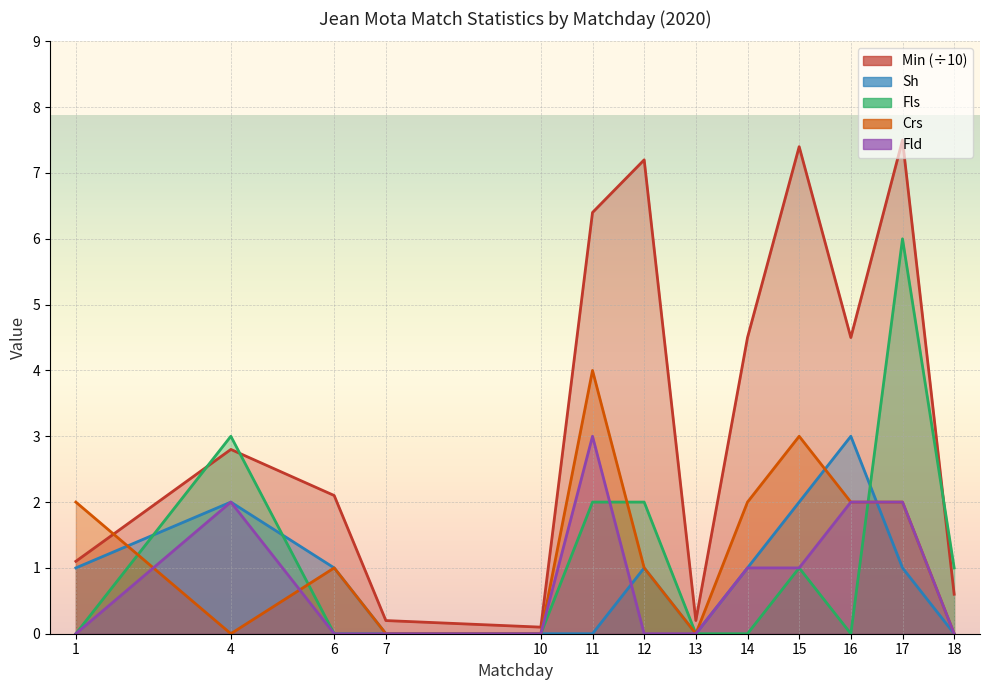

Is it true that Crs equals 1.0 at 12?

True